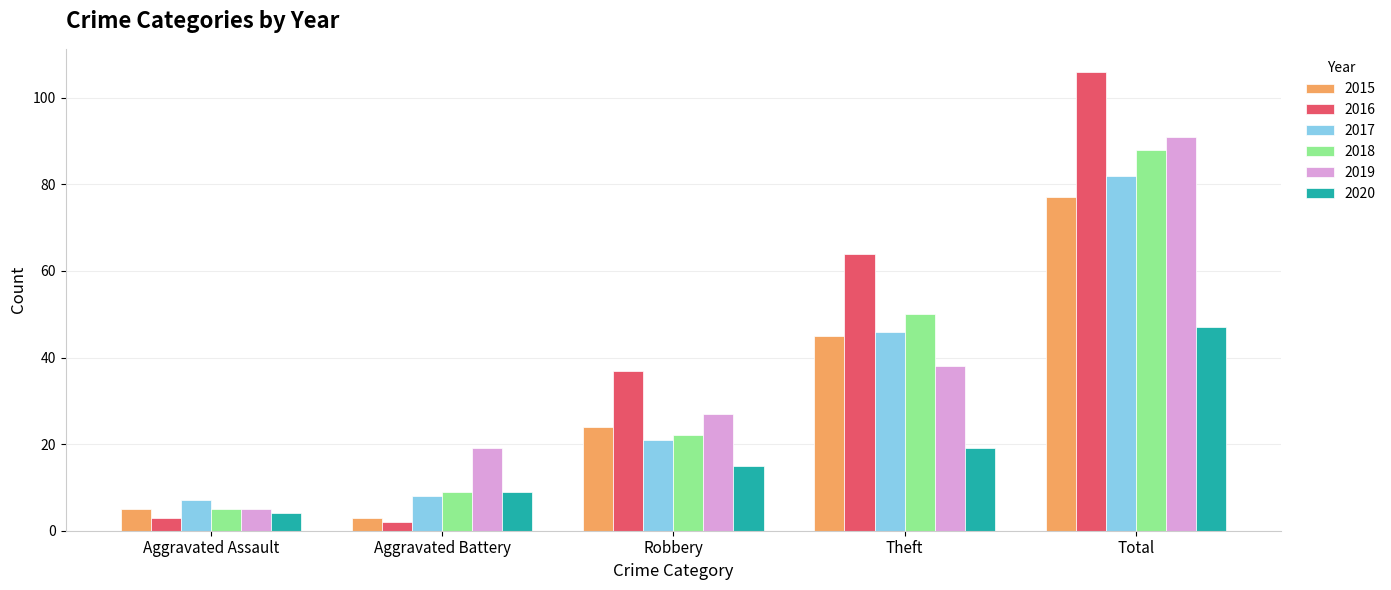

How many values in the 2016 series are below 37?

2